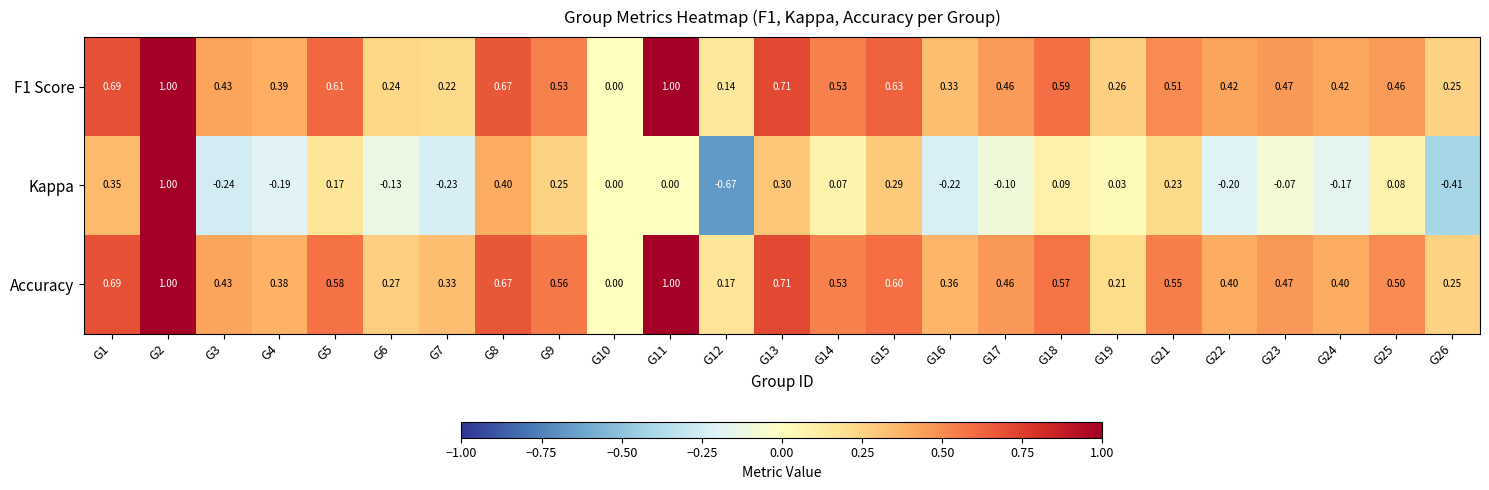

Which label corresponds to the smallest value in the chart?

G12